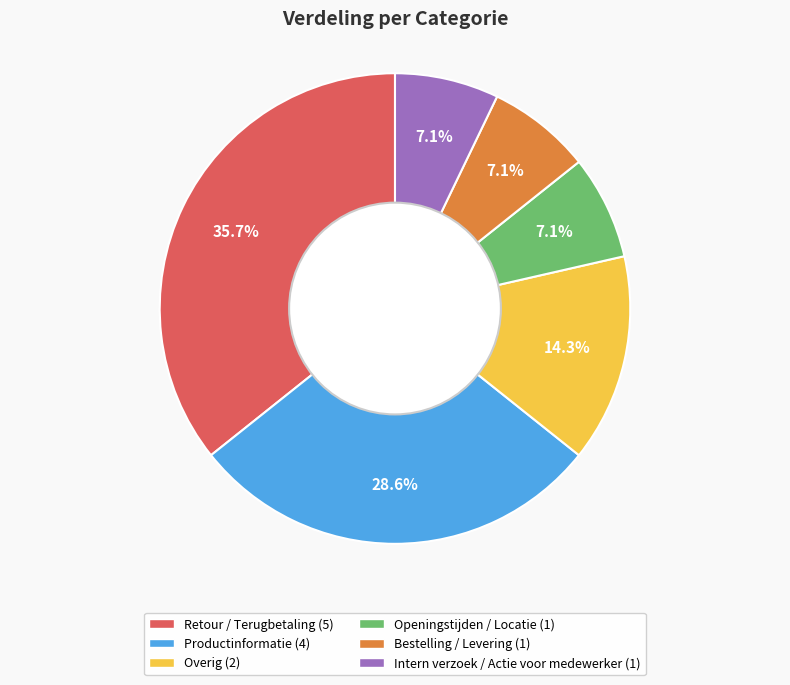

What is the ratio of the value at Intern verzoek / Actie voor medewerker to the value at Overig?

0.5